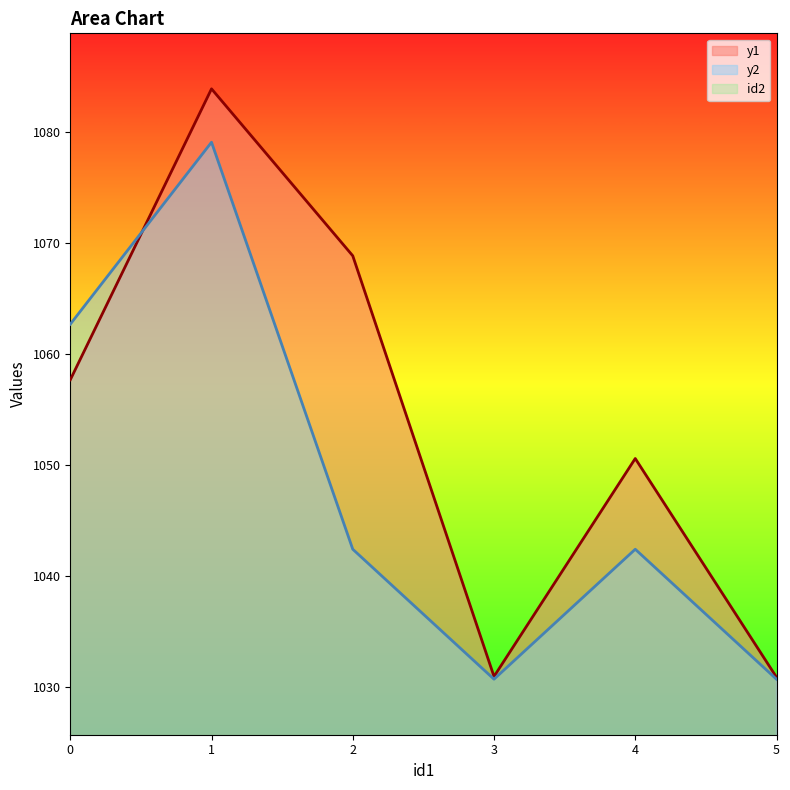

What are all the series names shown in the legend?

y1, id2, y2